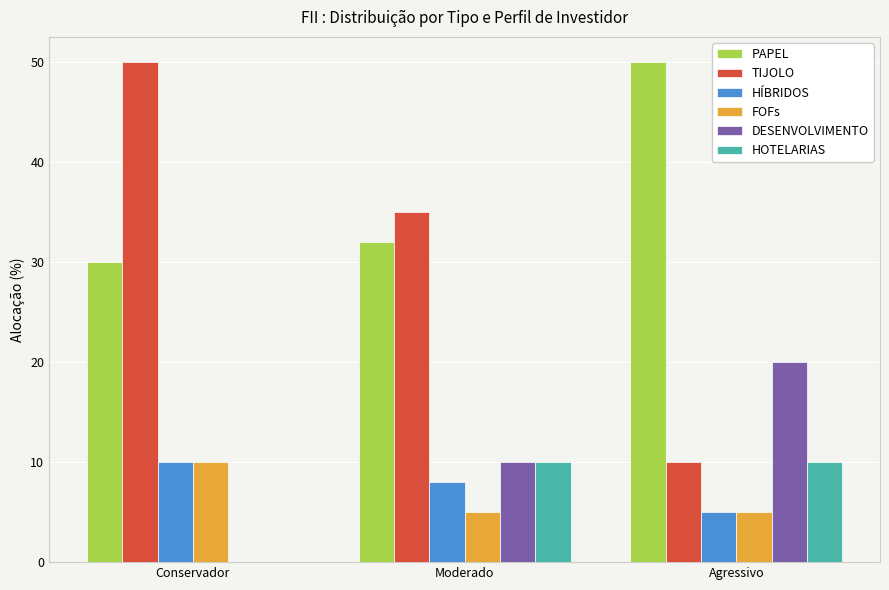

Are the bars grouped side by side (vs. stacked)?

Yes